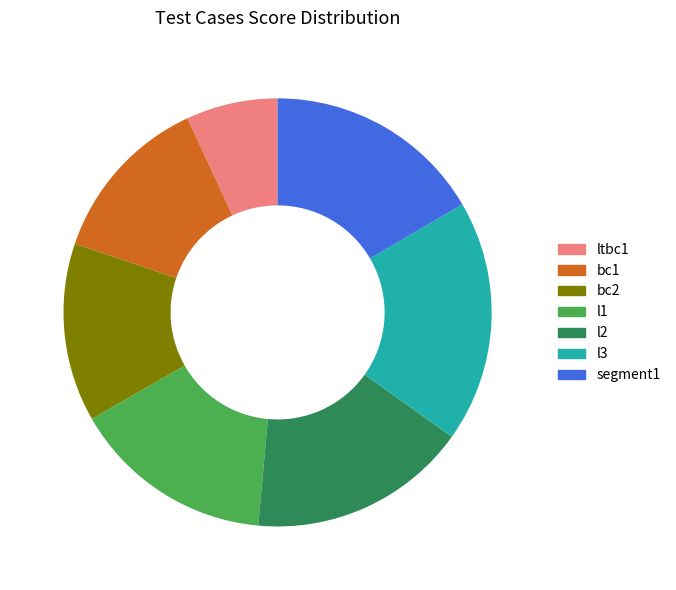

How many slices are in this pie chart?

7